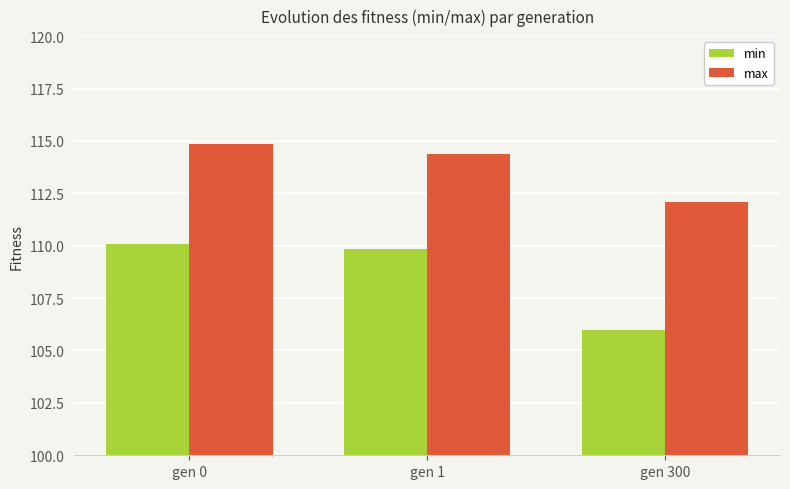

Where does the max series first go above 114?

gen 0